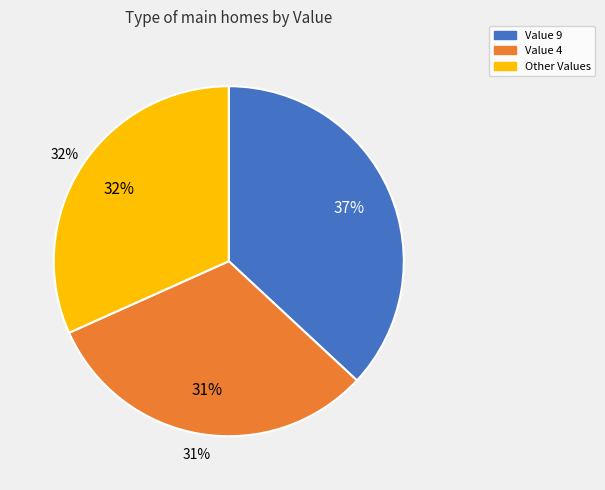

Which slice is the largest?

9